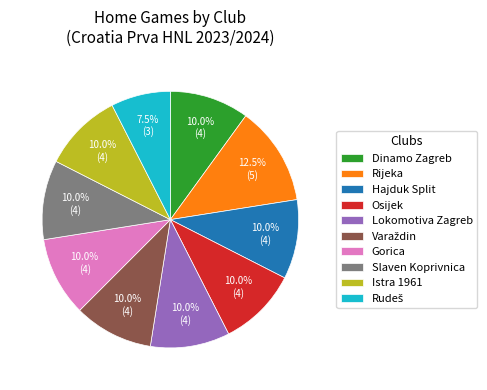

Is there a majority slice in this chart?

No